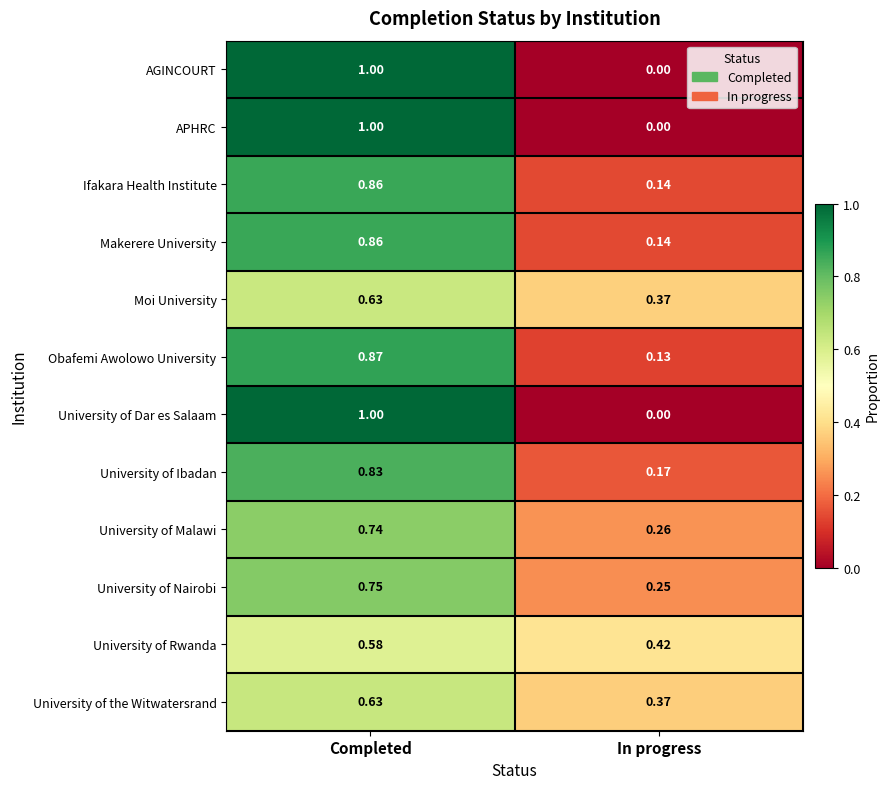

At which label does University of the Witwatersrand reach its minimum?

In progress